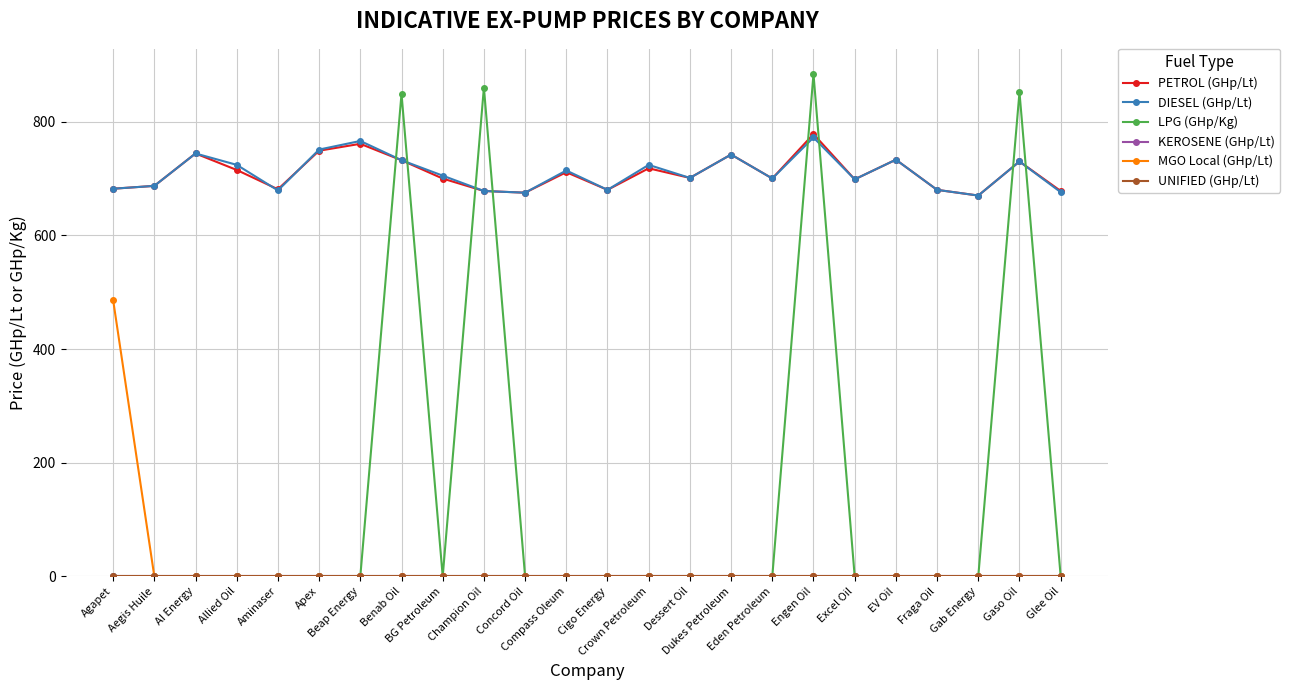

Does the chart have visible grid lines?

Yes